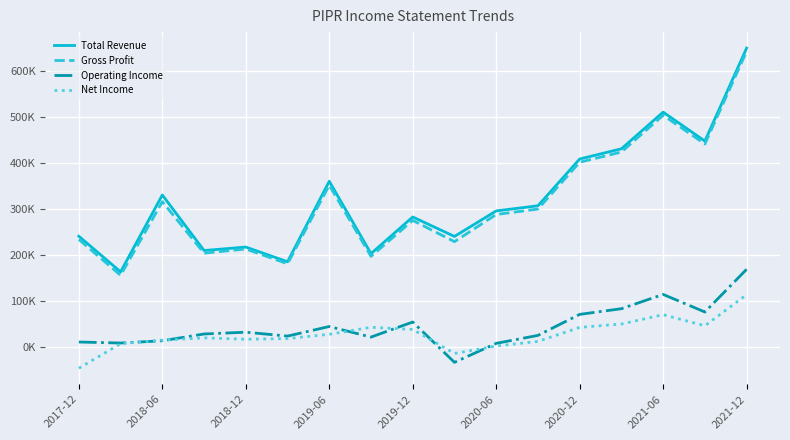

True or false: Operating Income and Gross Profit cross at least once.

False